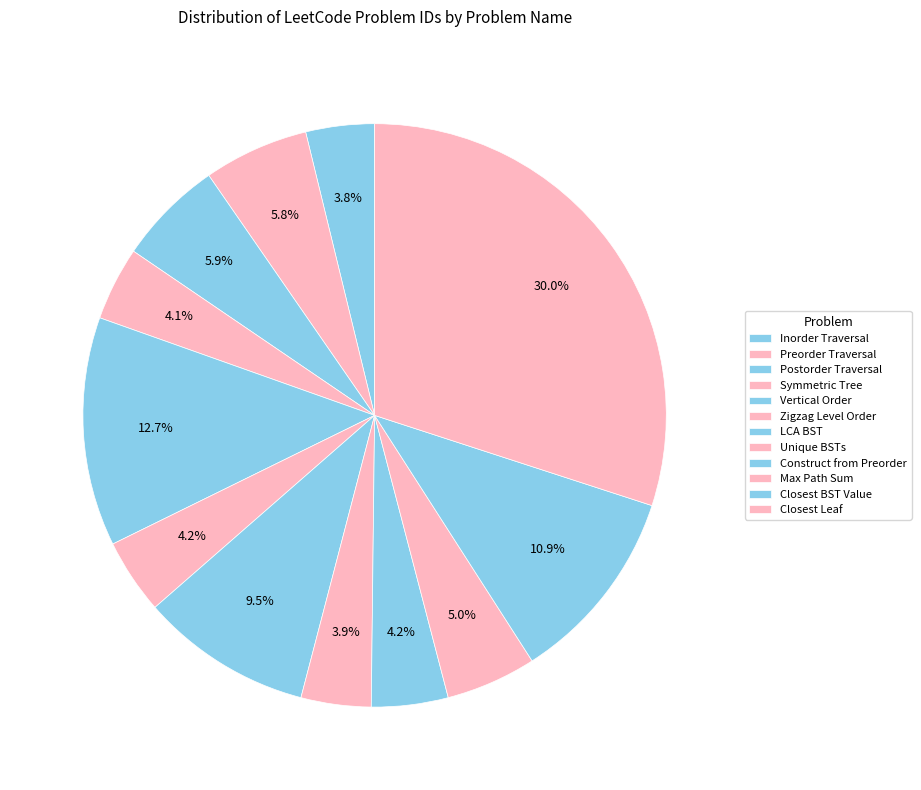

Count the number of slices in the pie.

12